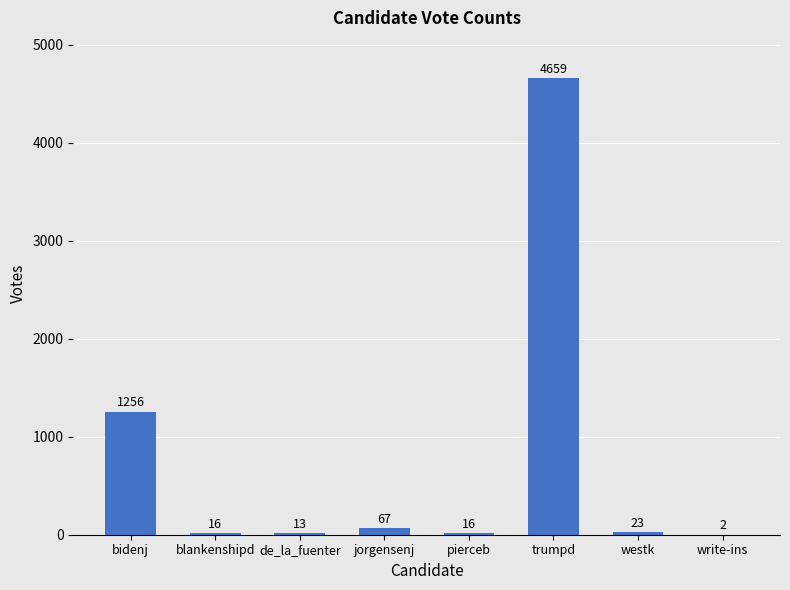

Reading left to right, transcribe all the data shown in this chart.

1256	16	13	67	16	4659	23	2